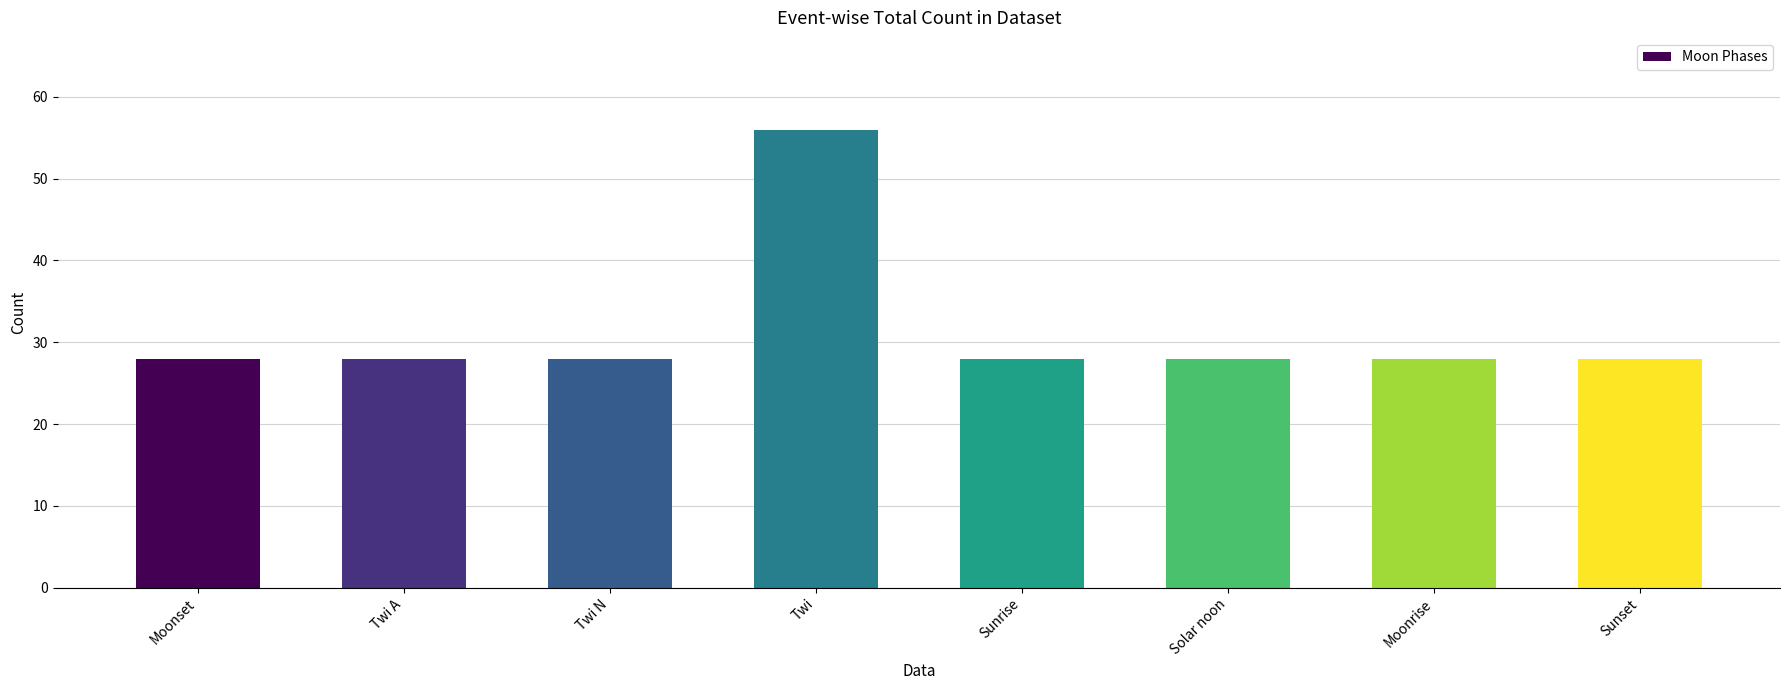

The chart shows a value of 28 at Twi N. True or false?

True